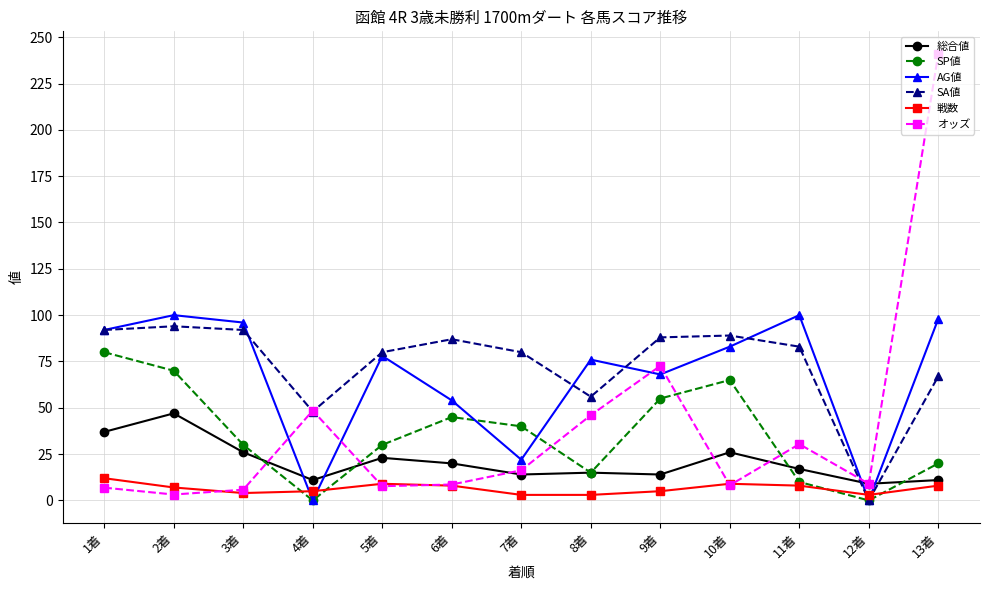

How many 戦数 values are between 4 and 8?

7